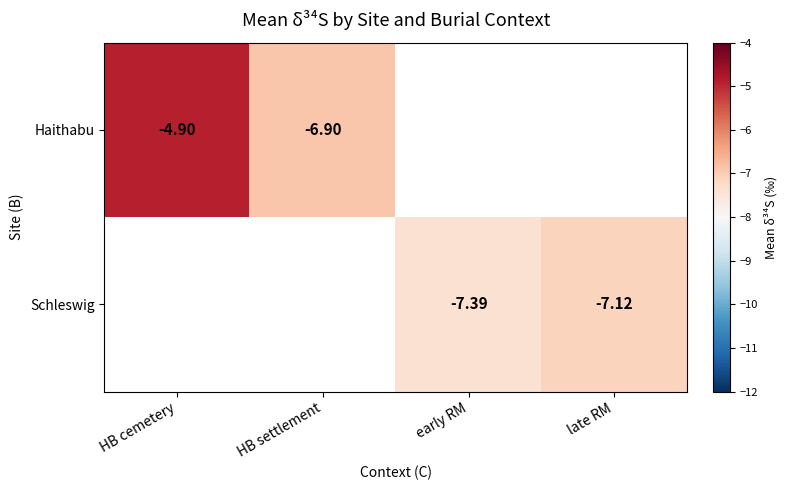

Is the value of Schleswig at late RM greater than the value of Haithabu at HB cemetery?

No